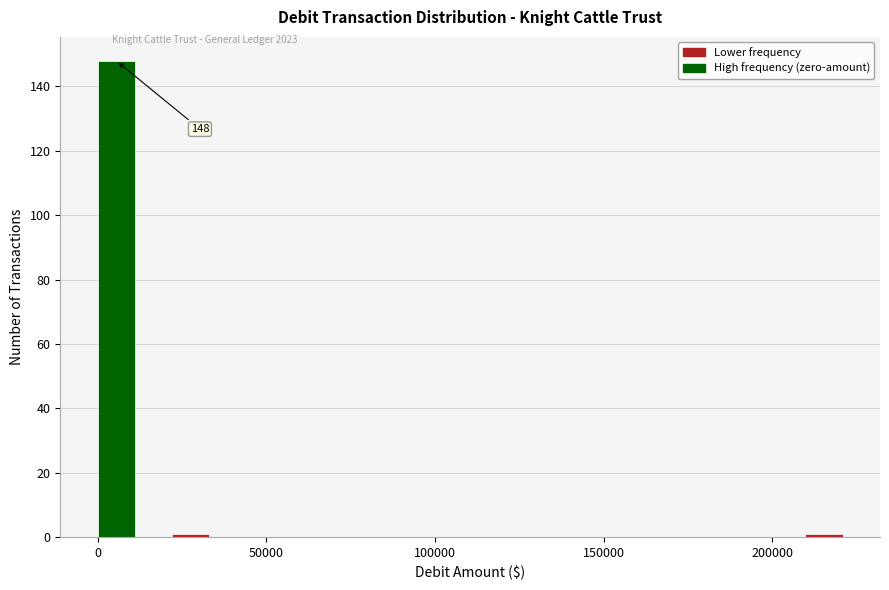

Around what value on the x-axis is the tallest bar? Give the approximate position of its centre, as read against the axis.

5000